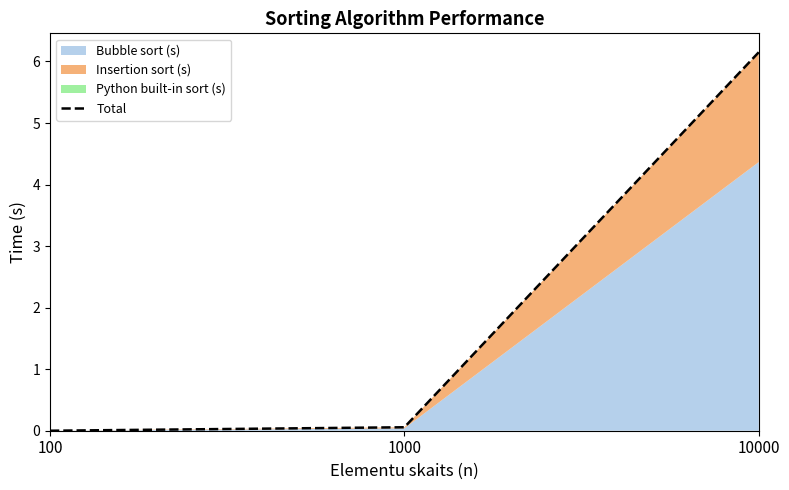

The chart shows a value of 0.0 at 1000. True or false?

False